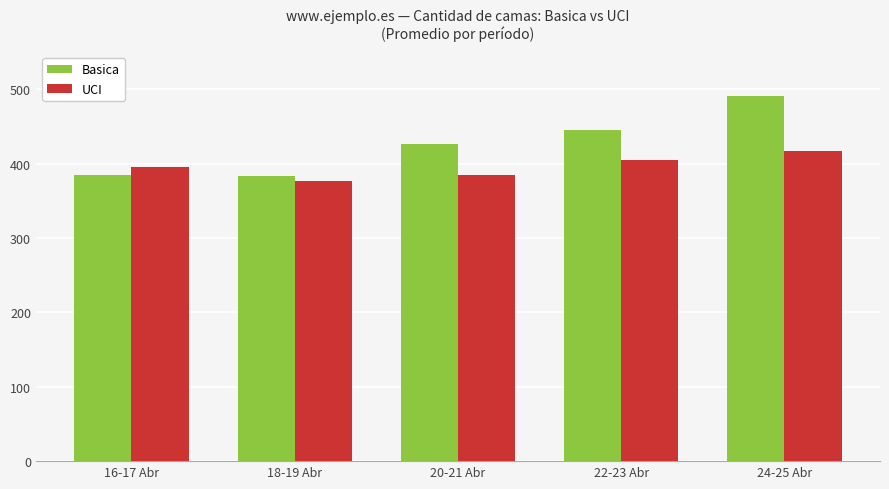

What is the difference between the maximum and minimum values in the Basica series?

108.0